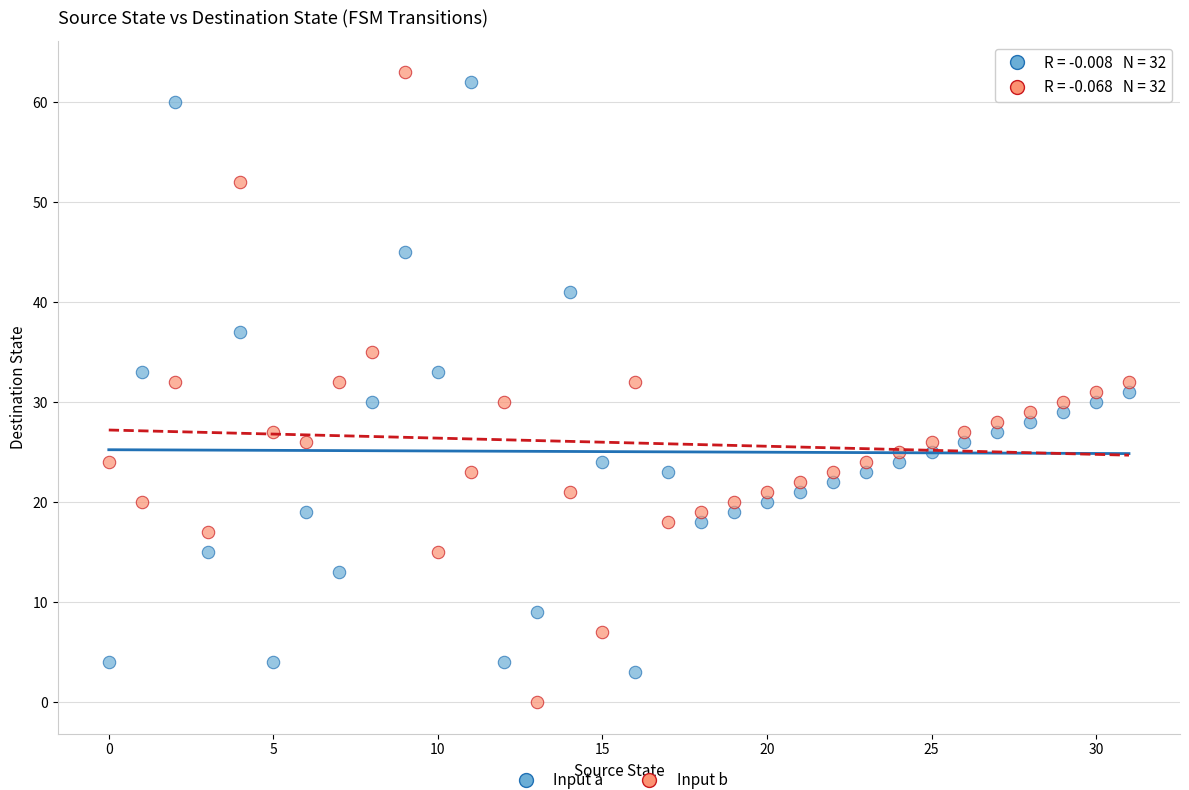

Across all data points, what is the range of Y values (max minus min)?

63